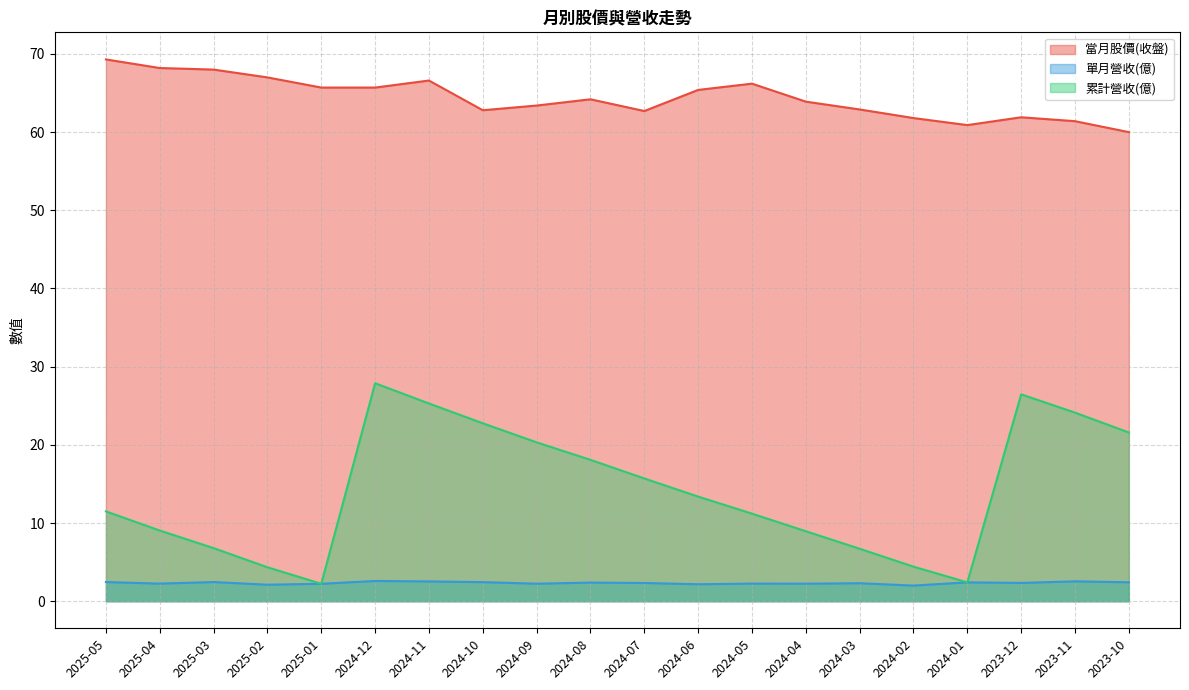

What is the label of the 14th point from the left?

2024-04